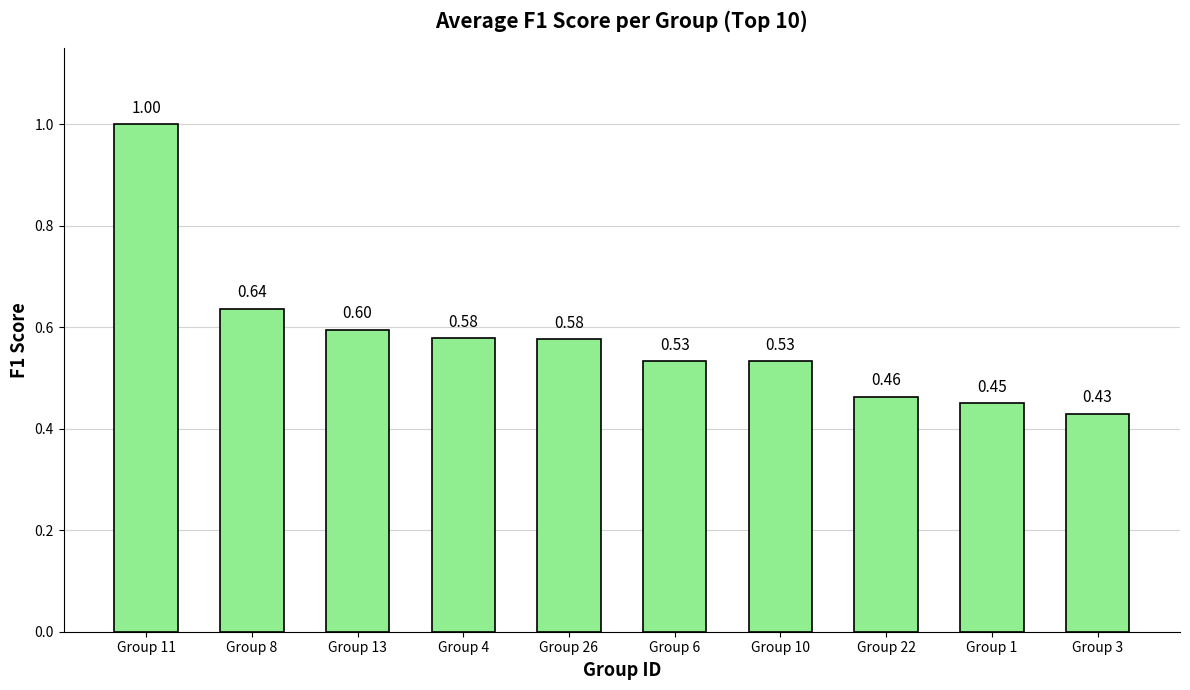

What is the value of the 5th bar from the left?

0.6